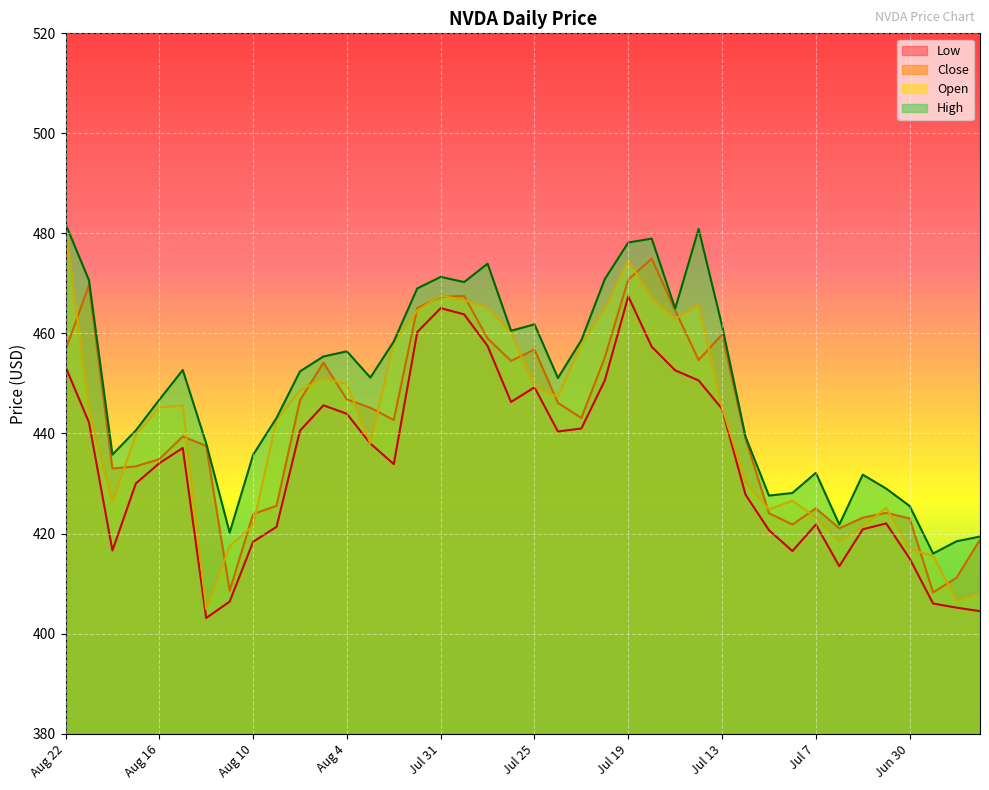

Between Aug 21 and Jun 27, which is larger?

Aug 21